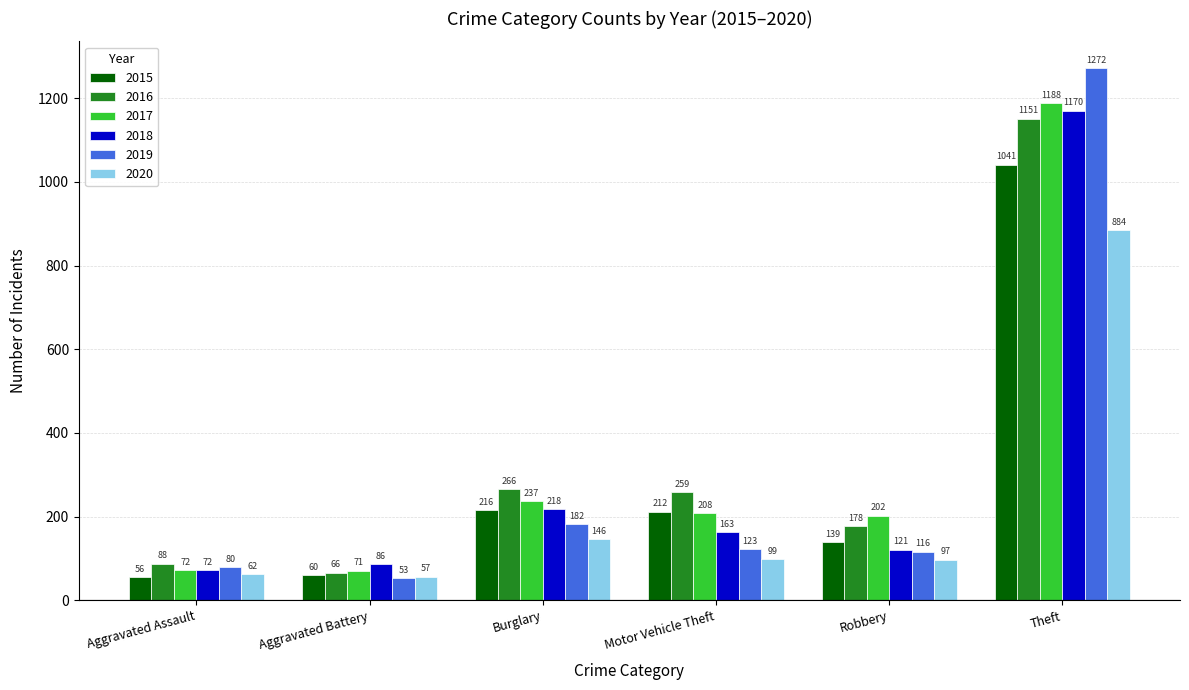

Reading right to left, list all the values displayed in this chart.

2015: 1041	139	212	216	60	56
2016: 1151	178	259	266	66	88
2017: 1188	202	208	237	71	72
2018: 1170	121	163	218	86	72
2019: 1272	116	123	182	53	80
2020: 884	97	99	146	57	62